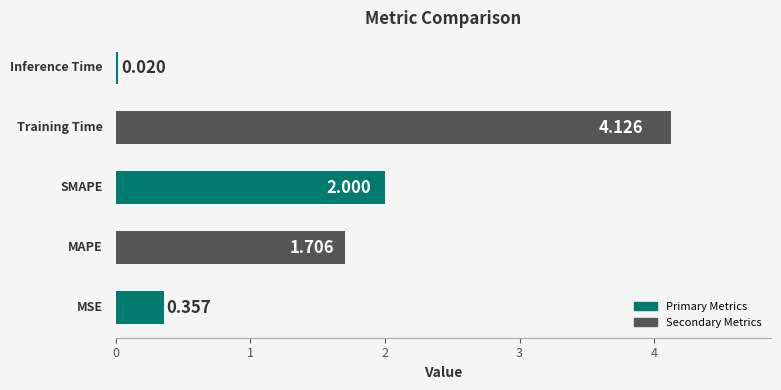

How many categories are shown in the chart?

5